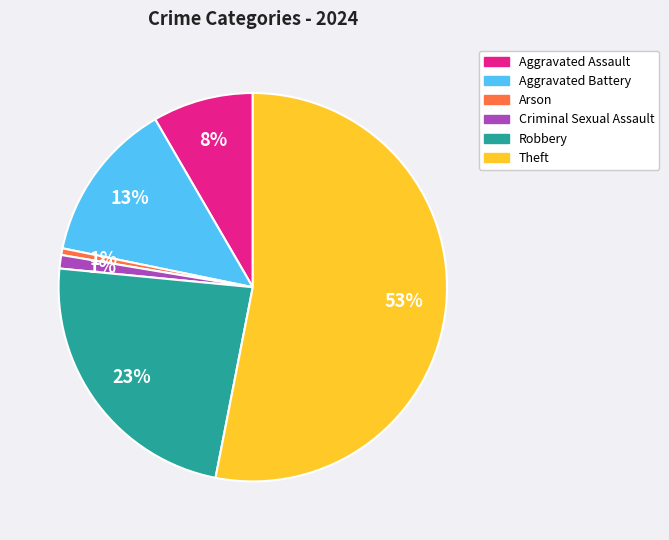

Is the sum of Criminal Sexual Assault and Theft greater than half?

Yes